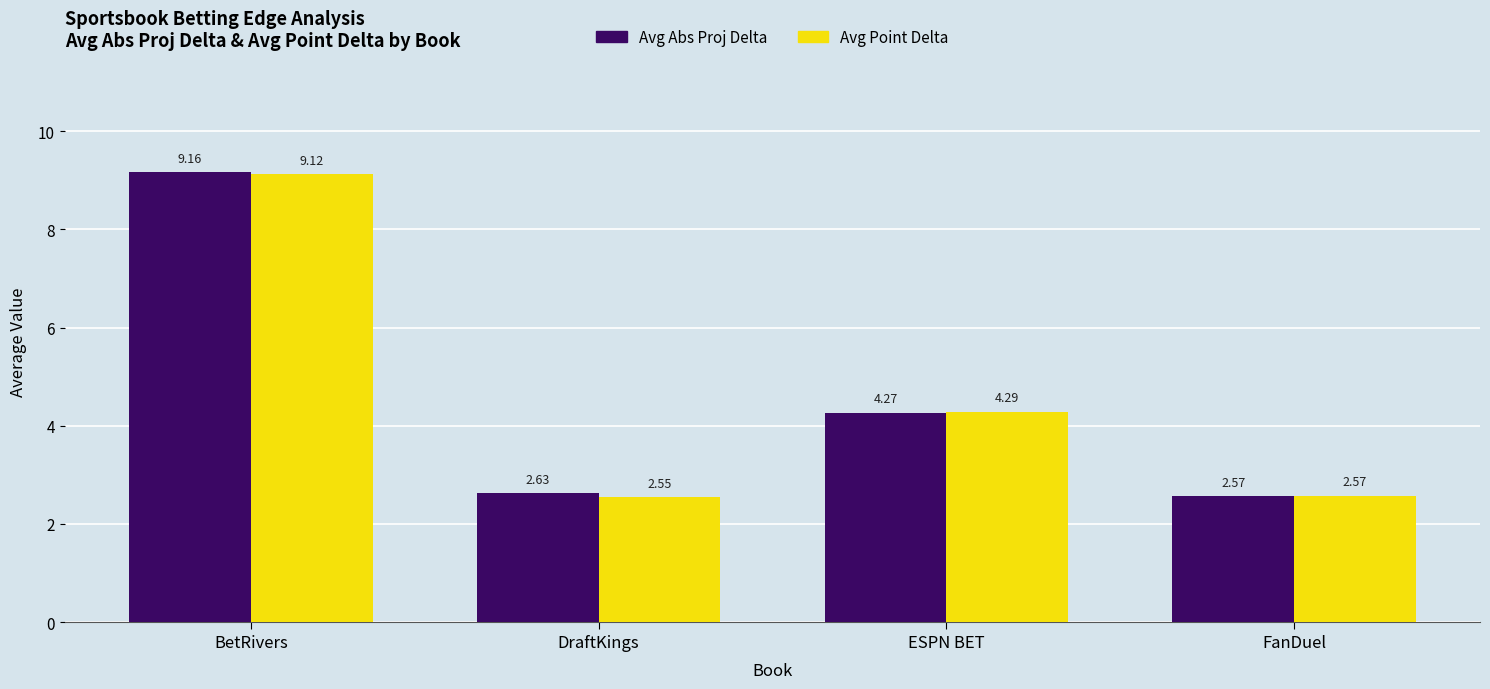

Which series has the widest spread of values?

Avg Abs Proj Delta